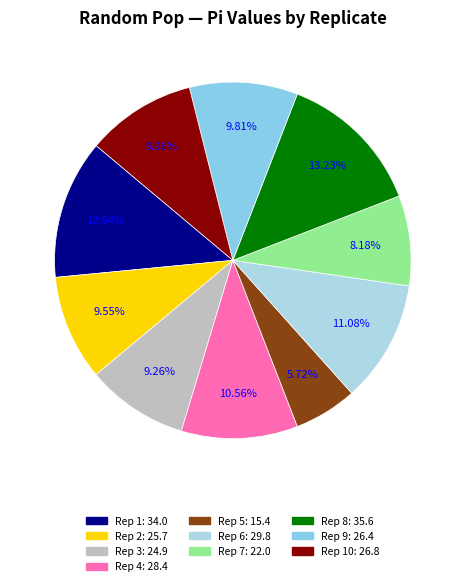

Count the number of slices in the pie.

10